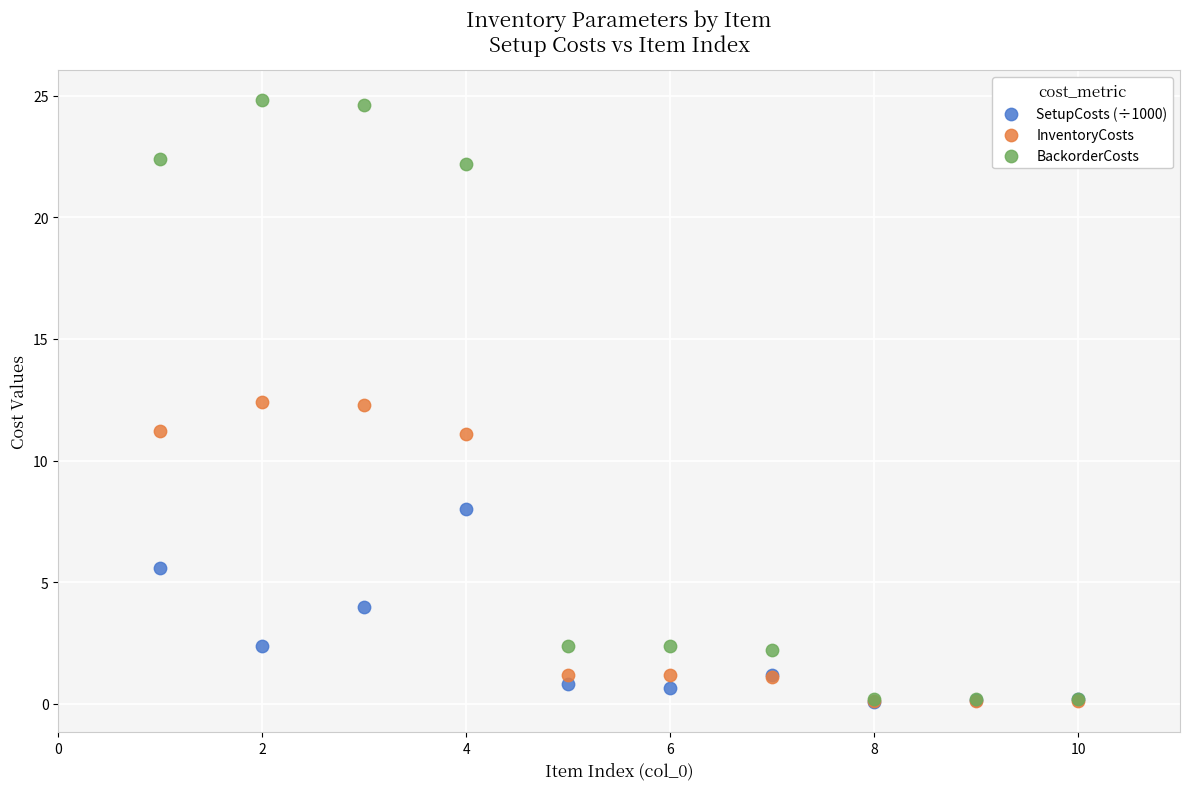

In the InventoryCosts series, what Y value is closest to 6?

1.2